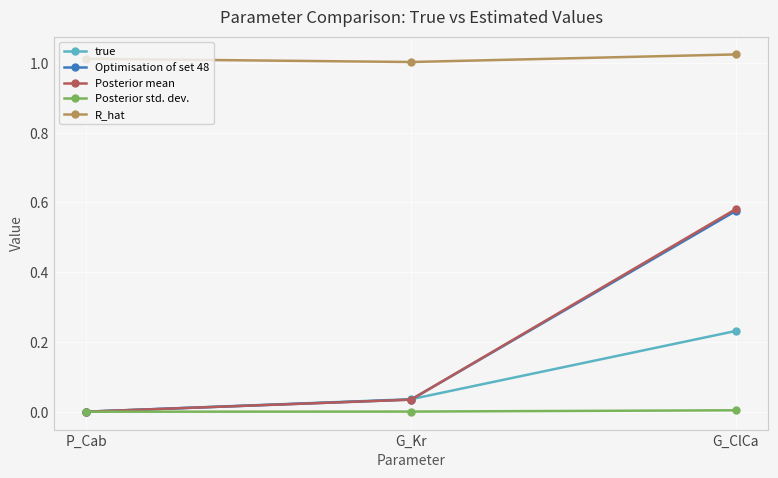

What is the total value across all series at G_Kr?

1.1